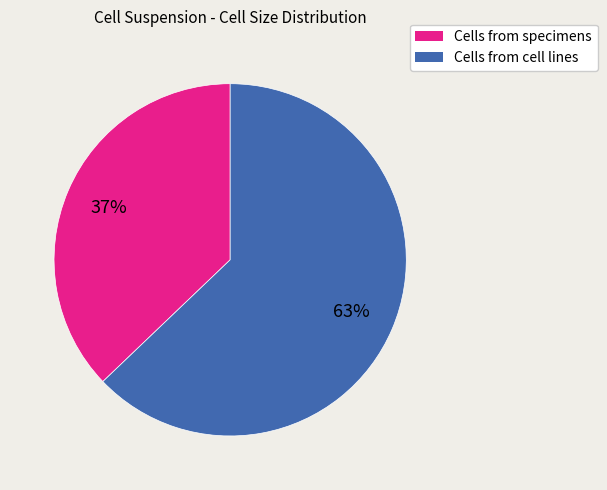

Is there a majority slice in this chart?

Yes